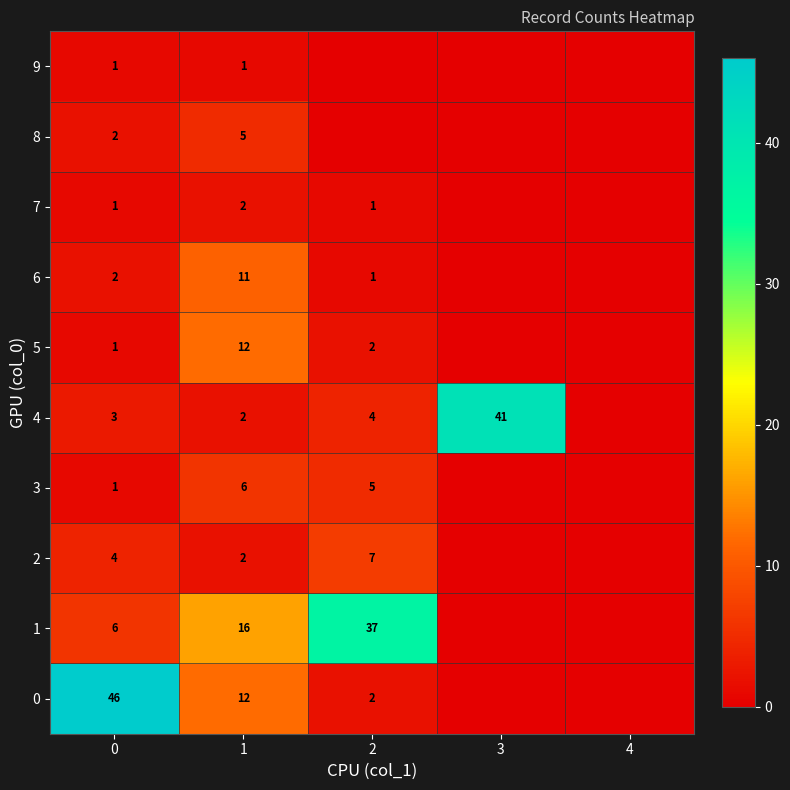

What is the sum of the 4 values at 3 and 0?

44